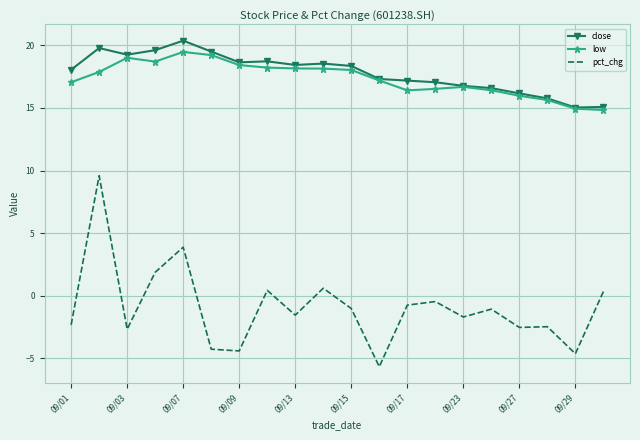

What is the maximum value shown in the chart?

20.4